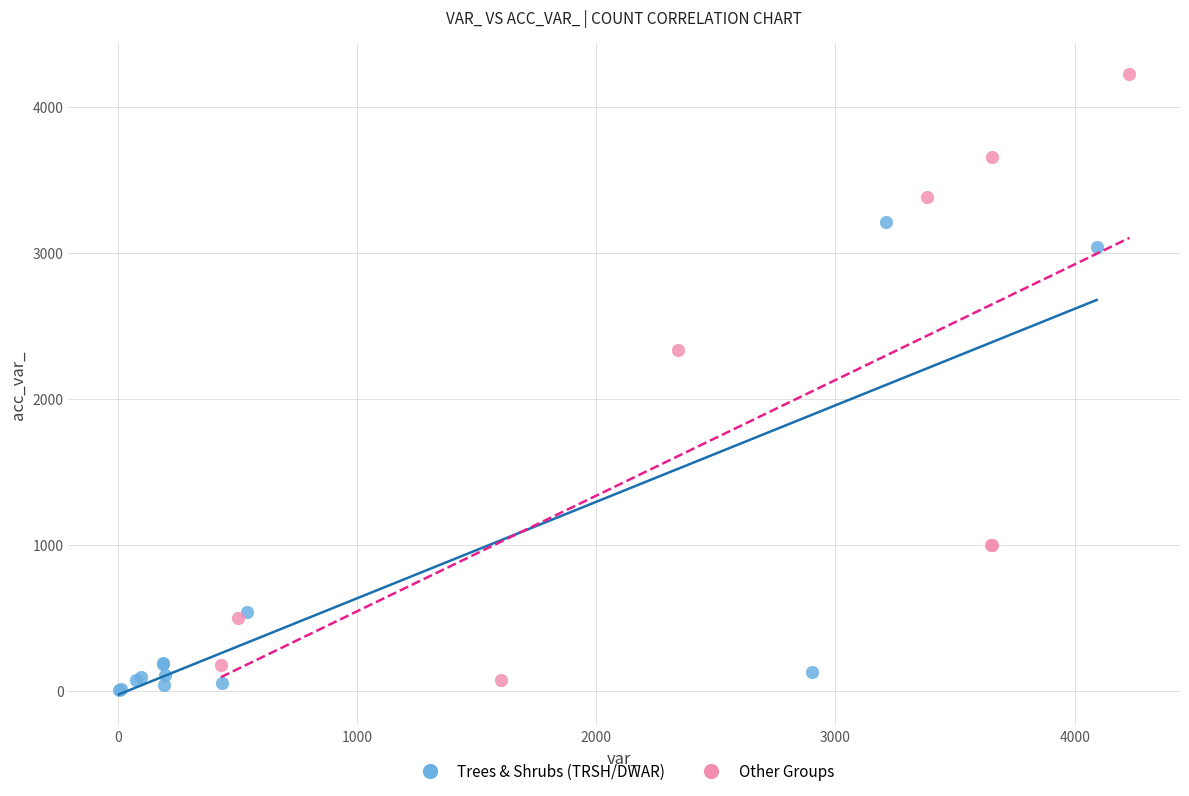

Which series reaches the maximum Y coordinate?

Other Groups